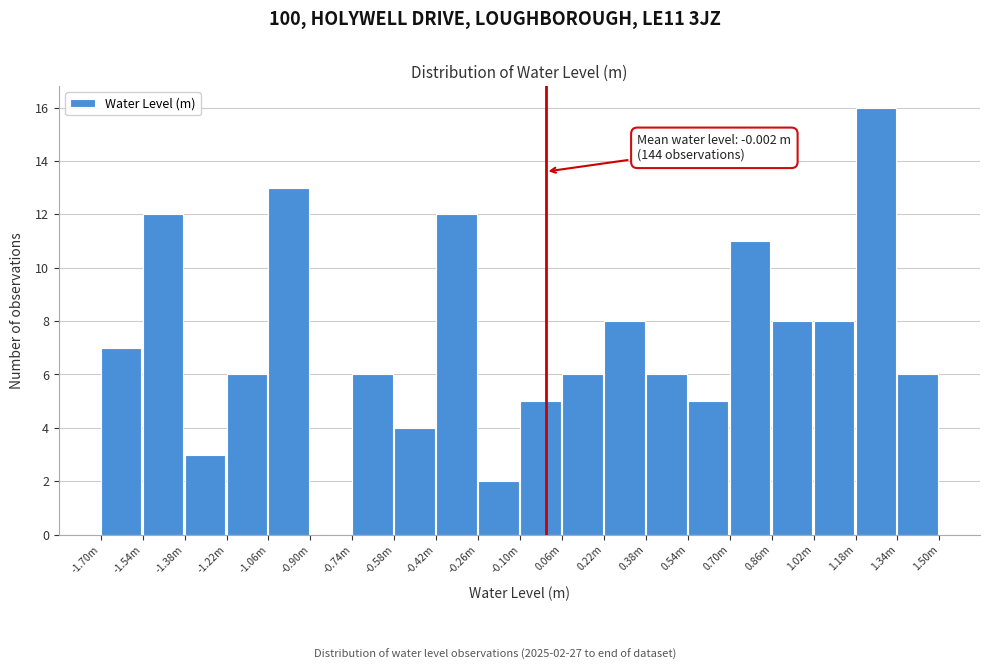

Reading left to right, transcribe all the data shown in this chart.

-1.70m=7	-1.54m=12	-1.38m=3	-1.22m=6	-1.06m=13	-0.90m=0	-0.74m=6	-0.58m=4	-0.42m=12	-0.26m=2	-0.10m=5	0.06m=6	0.22m=8	0.38m=6	0.54m=5	0.70m=11	0.86m=8	1.02m=8	1.18m=16	1.34m=6